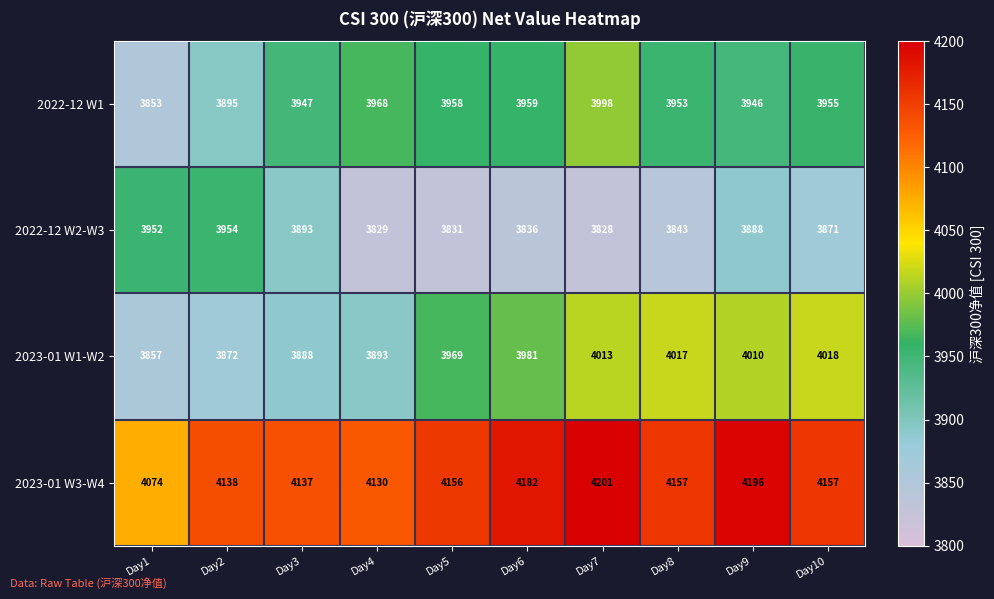

What is the difference between the maximum and minimum values in the 2023-01 W3-W4 series?

127